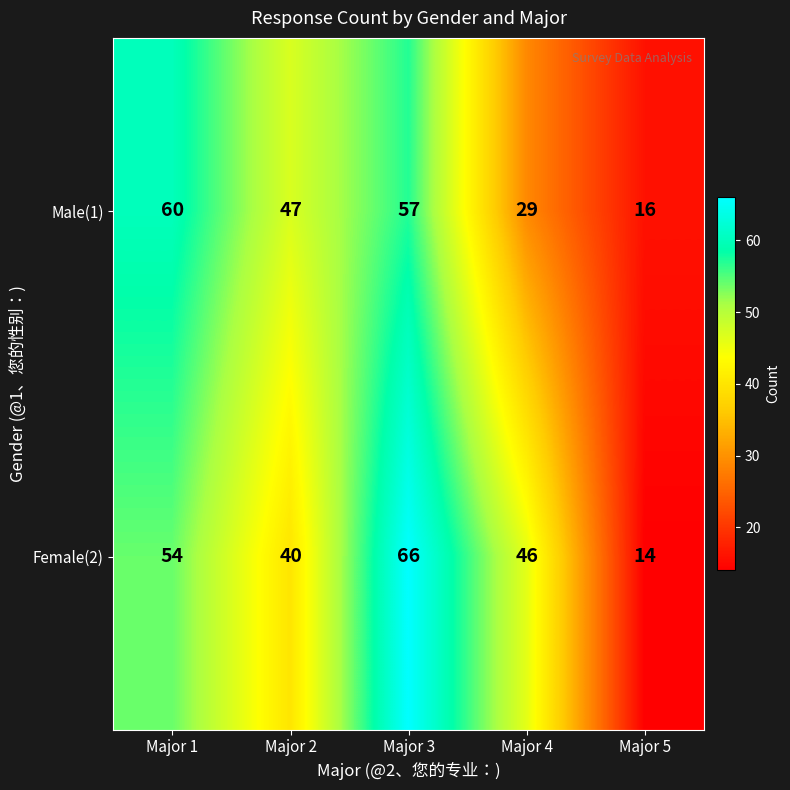

Count the Female(2) values in the range 40 to 54.

3